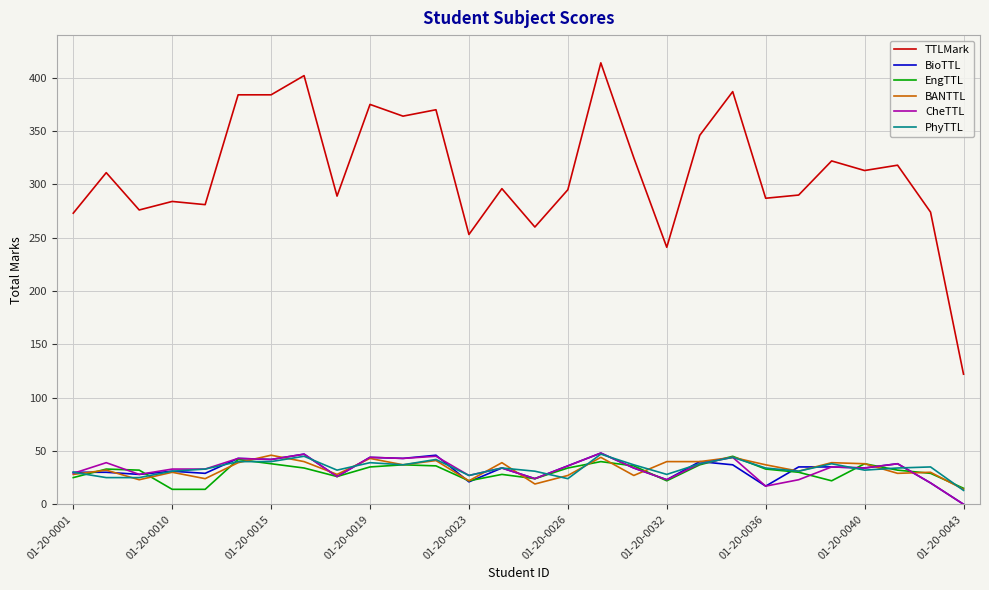

What are all the series names shown in the legend?

TTLMark, BioTTL, EngTTL, BANTTL, CheTTL, PhyTTL